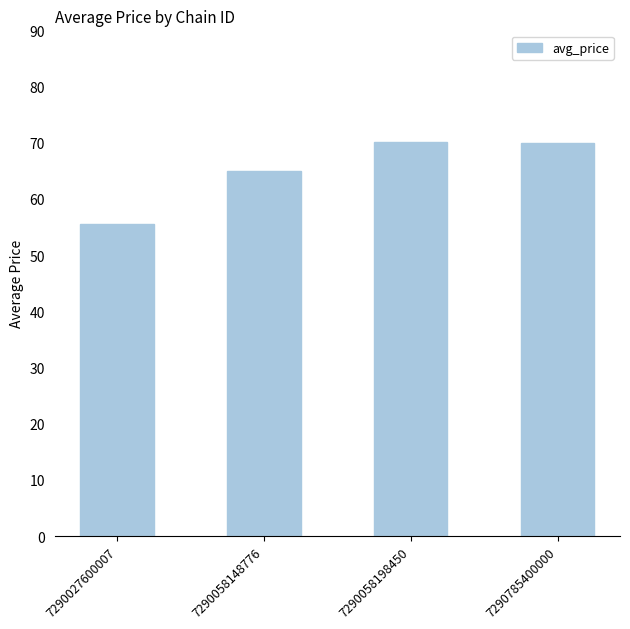

How many bars are there in total?

4